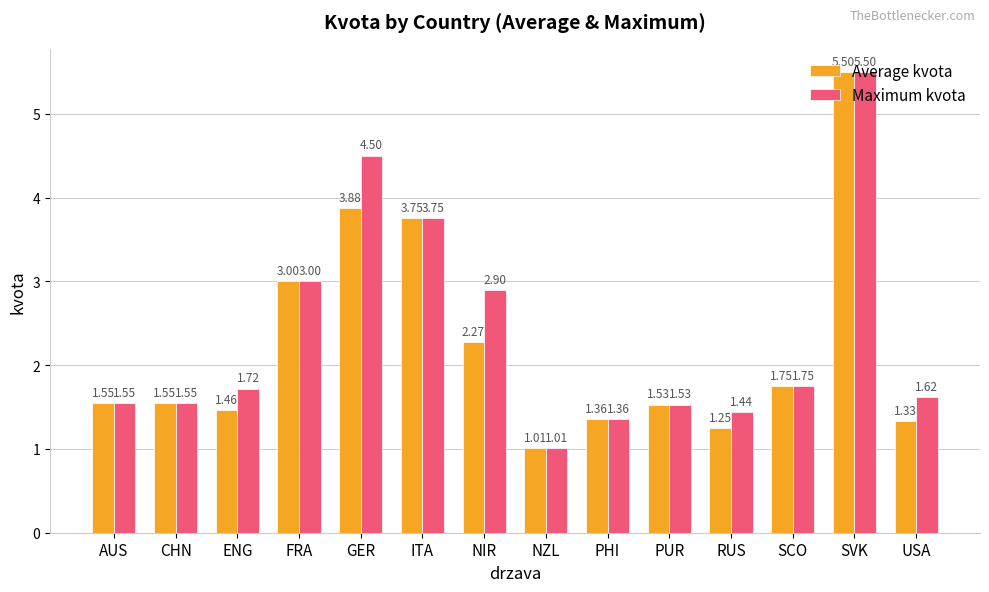

Rank the series by their average value, from highest to lowest.

Maximum kvota, Average kvota